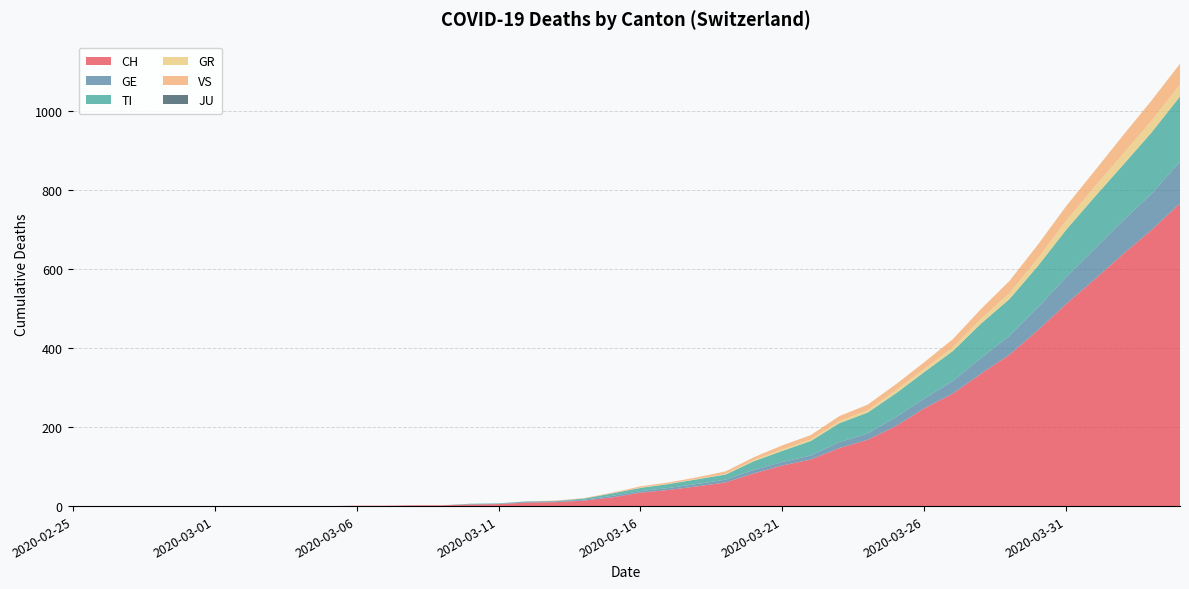

Reading left to right, list all the values displayed in this chart.

CH: 2020-02-25=0	2020-02-26=0	2020-02-27=0	2020-02-28=0	2020-02-29=0	2020-03-01=0	2020-03-02=0	2020-03-03=0	2020-03-04=0	2020-03-05=0	2020-03-06=1	2020-03-07=1	2020-03-08=2	2020-03-09=2	2020-03-10=4	2020-03-11=5	2020-03-12=9	2020-03-13=10	2020-03-14=14	2020-03-15=22	2020-03-16=34	2020-03-17=41	2020-03-18=50	2020-03-19=60	2020-03-20=83	2020-03-21=103	2020-03-22=118	2020-03-23=147	2020-03-24=168	2020-03-25=203	2020-03-26=248	2020-03-27=285	2020-03-28=336	2020-03-29=384	2020-03-30=446	2020-03-31=513	2020-04-01=575	2020-04-02=639	2020-04-03=700	2020-04-04=767
GE: 2020-02-25=0	2020-02-26=0	2020-02-27=0	2020-02-28=0	2020-02-29=0	2020-03-01=0	2020-03-02=0	2020-03-03=0	2020-03-04=0	2020-03-05=0	2020-03-06=0	2020-03-07=0	2020-03-08=0	2020-03-09=0	2020-03-10=1	2020-03-11=1	2020-03-12=2	2020-03-13=2	2020-03-14=2	2020-03-15=4	2020-03-16=4	2020-03-17=5	2020-03-18=6	2020-03-19=7	2020-03-20=9	2020-03-21=9	2020-03-22=10	2020-03-23=15	2020-03-24=16	2020-03-25=23	2020-03-26=25	2020-03-27=32	2020-03-28=40	2020-03-29=48	2020-03-30=58	2020-03-31=68	2020-04-01=77	2020-04-02=85	2020-04-03=92	2020-04-04=106
TI: 2020-02-25=0	2020-02-26=0	2020-02-27=0	2020-02-28=0	2020-02-29=0	2020-03-01=0	2020-03-02=0	2020-03-03=0	2020-03-04=0	2020-03-05=0	2020-03-06=0	2020-03-07=0	2020-03-08=0	2020-03-09=0	2020-03-10=1	2020-03-11=1	2020-03-12=1	2020-03-13=1	2020-03-14=3	2020-03-15=6	2020-03-16=8	2020-03-17=10	2020-03-18=12	2020-03-19=13	2020-03-20=22	2020-03-21=28	2020-03-22=37	2020-03-23=48	2020-03-24=53	2020-03-25=60	2020-03-26=67	2020-03-27=76	2020-03-28=87	2020-03-29=93	2020-03-30=105	2020-03-31=120	2020-04-01=132	2020-04-02=141	2020-04-03=155	2020-04-04=165
GR: 2020-02-25=0	2020-02-26=0	2020-02-27=0	2020-02-28=0	2020-02-29=0	2020-03-01=0	2020-03-02=0	2020-03-03=0	2020-03-04=0	2020-03-05=0	2020-03-06=0	2020-03-07=0	2020-03-08=0	2020-03-09=0	2020-03-10=0	2020-03-11=0	2020-03-12=0	2020-03-13=0	2020-03-14=0	2020-03-15=0	2020-03-16=1	2020-03-17=1	2020-03-18=1	2020-03-19=2	2020-03-20=3	2020-03-21=4	2020-03-22=4	2020-03-23=5	2020-03-24=6	2020-03-25=8	2020-03-26=8	2020-03-27=9	2020-03-28=12	2020-03-29=15	2020-03-30=19	2020-03-31=23	2020-04-01=26	2020-04-02=28	2020-04-03=30	2020-04-04=30
VS: 2020-02-25=0	2020-02-26=0	2020-02-27=0	2020-02-28=0	2020-02-29=0	2020-03-01=0	2020-03-02=0	2020-03-03=0	2020-03-04=0	2020-03-05=0	2020-03-06=0	2020-03-07=0	2020-03-08=0	2020-03-09=0	2020-03-10=0	2020-03-11=0	2020-03-12=0	2020-03-13=1	2020-03-14=1	2020-03-15=2	2020-03-16=3	2020-03-17=3	2020-03-18=4	2020-03-19=6	2020-03-20=7	2020-03-21=10	2020-03-22=11	2020-03-23=13	2020-03-24=14	2020-03-25=15	2020-03-26=17	2020-03-27=21	2020-03-28=25	2020-03-29=31	2020-03-30=35	2020-03-31=37	2020-04-01=40	2020-04-02=47	2020-04-03=51	2020-04-04=53
JU: 2020-02-25=0	2020-02-26=0	2020-02-27=0	2020-02-28=0	2020-02-29=0	2020-03-01=0	2020-03-02=0	2020-03-03=0	2020-03-04=0	2020-03-05=0	2020-03-06=0	2020-03-07=0	2020-03-08=0	2020-03-09=0	2020-03-10=0	2020-03-11=0	2020-03-12=0	2020-03-13=0	2020-03-14=0	2020-03-15=0	2020-03-16=0	2020-03-17=0	2020-03-18=0	2020-03-19=0	2020-03-20=0	2020-03-21=0	2020-03-22=0	2020-03-23=0	2020-03-24=0	2020-03-25=0	2020-03-26=0	2020-03-27=0	2020-03-28=0	2020-03-29=0	2020-03-30=0	2020-03-31=0	2020-04-01=0	2020-04-02=0	2020-04-03=0	2020-04-04=0